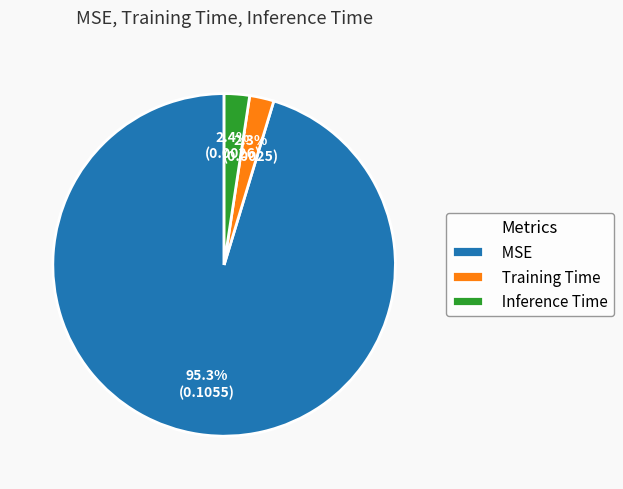

What is the majority slice?

MSE